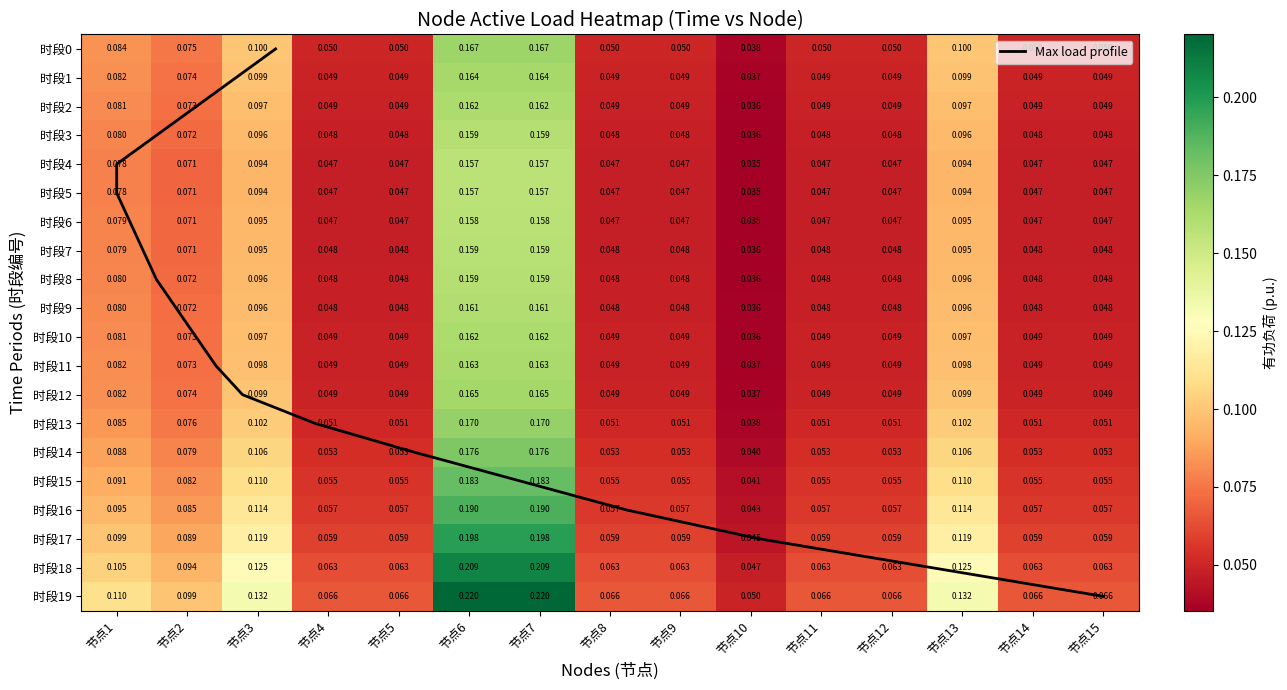

True or false: 时段17 has a value of 0.2 at 节点13.

False